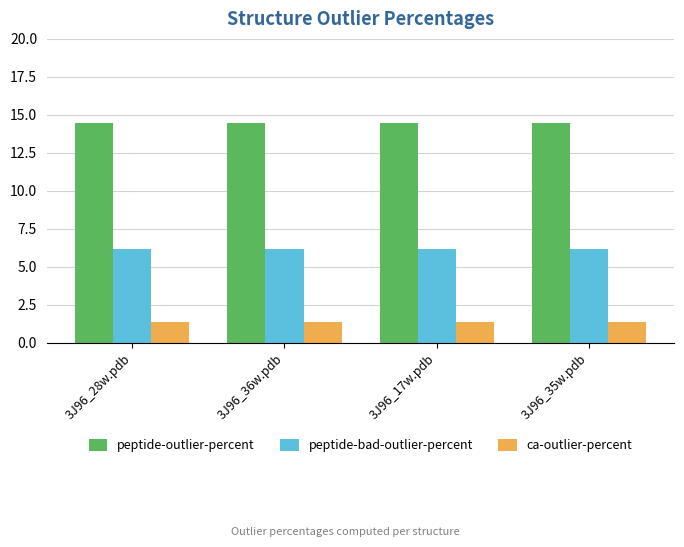

What is the smallest value displayed?

1.4